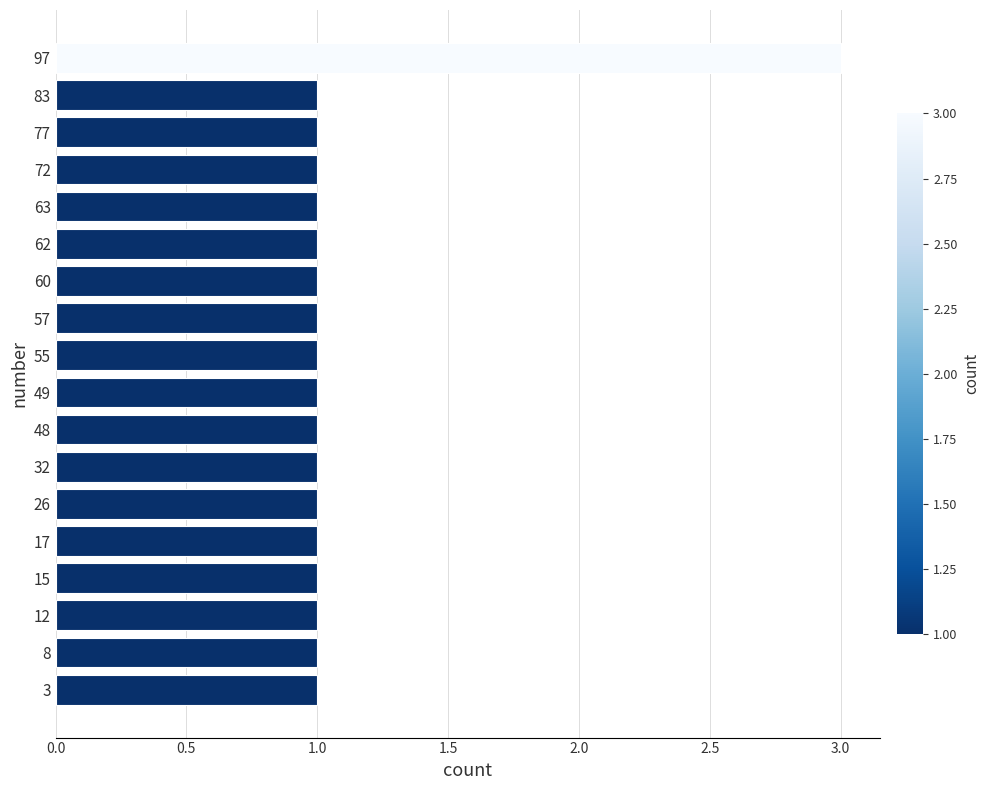

What is the ratio of the value at 55 to the value at 62?

1.0